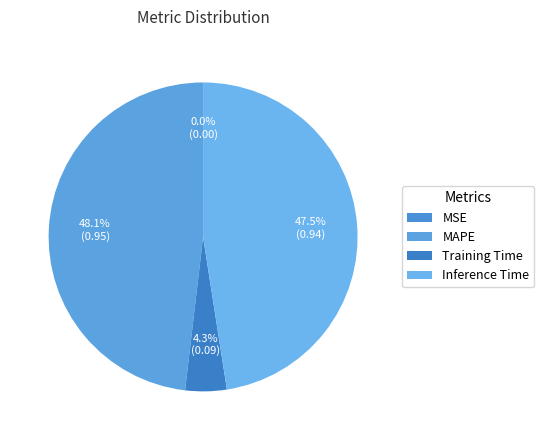

What percentage is the Training Time slice, to the nearest percent?

4%